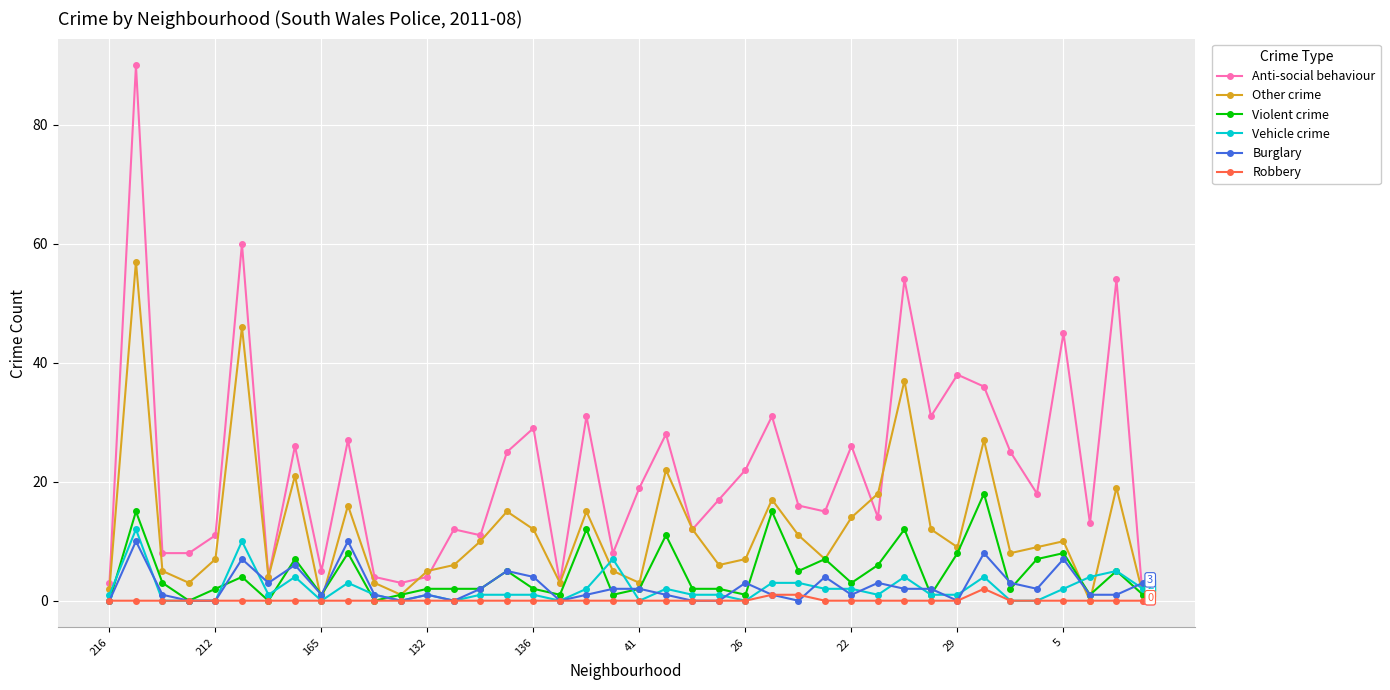

Reading left to right, list all the values displayed in this chart.

Anti-social behaviour: 3	90	8	8	11	60	4	26	5	27	4	3	4	12	11	25	29	3	31	8	19	28	12	17	22	31	16	15	26	14	54	31	38	36	25	18	45	13	54	0
Other crime: 2	57	5	3	7	46	4	21	0	16	3	1	5	6	10	15	12	3	15	5	3	22	12	6	7	17	11	7	14	18	37	12	9	27	8	9	10	0	19	1
Violent crime: 0	15	3	0	2	4	0	7	1	8	0	1	2	2	2	5	2	1	12	1	2	11	2	2	1	15	5	7	3	6	12	1	8	18	2	7	8	1	5	1
Vehicle crime: 1	12	0	0	0	10	1	4	0	3	1	0	1	0	1	1	1	0	2	7	0	2	1	1	0	3	3	2	2	1	4	1	1	4	0	0	2	4	5	2
Burglary: 0	10	1	0	0	7	3	6	1	10	1	0	1	0	2	5	4	0	1	2	2	1	0	0	3	1	0	4	1	3	2	2	0	8	3	2	7	1	1	3
Robbery: 0	0	0	0	0	0	0	0	0	0	0	0	0	0	0	0	0	0	0	0	0	0	0	0	0	1	1	0	0	0	0	0	0	2	0	0	0	0	0	0